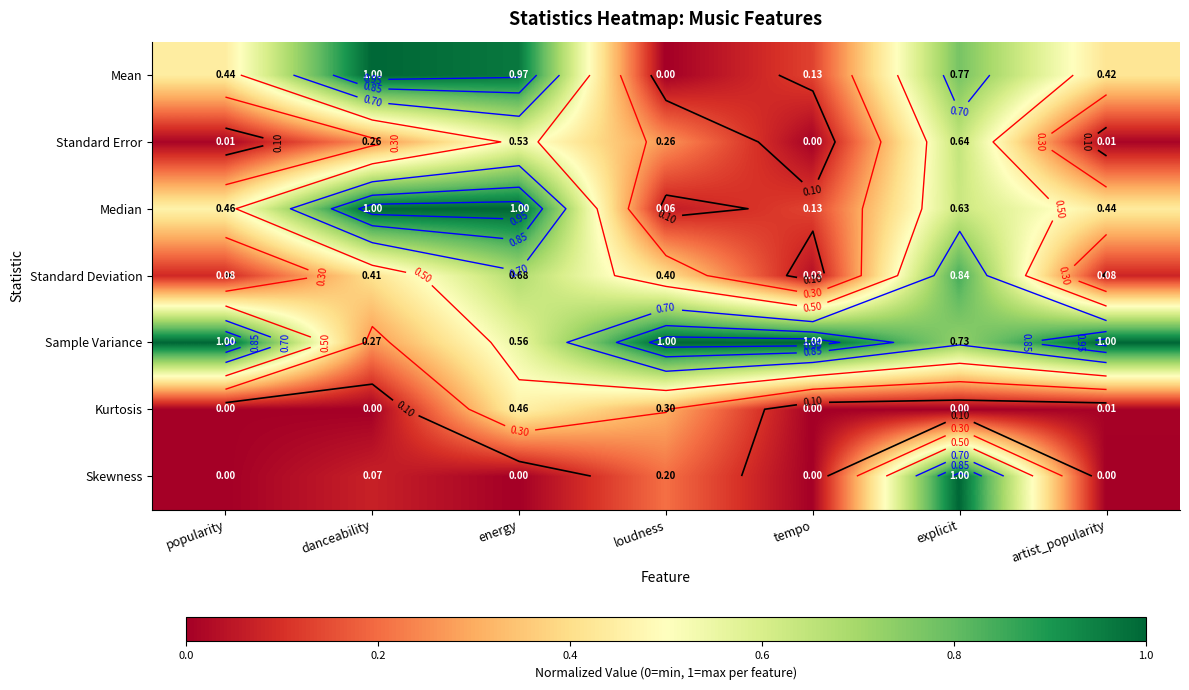

True or false: Standard Deviation has a value of 0.0 at tempo.

False